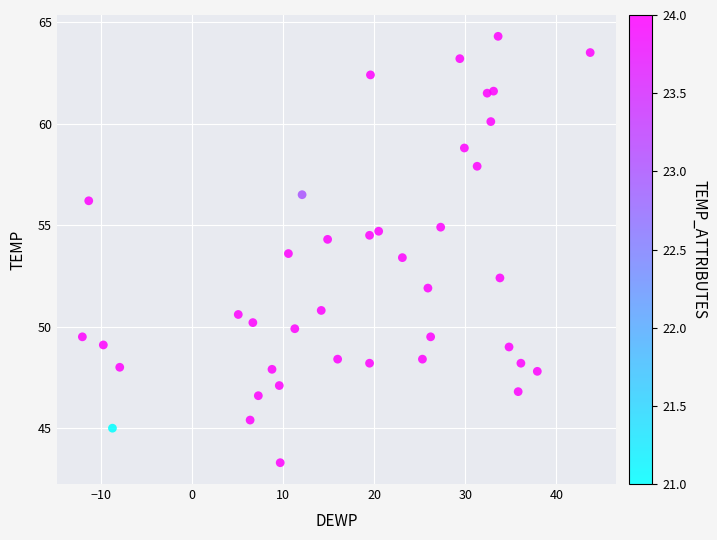

What is the range of X values (max minus min)?

55.7